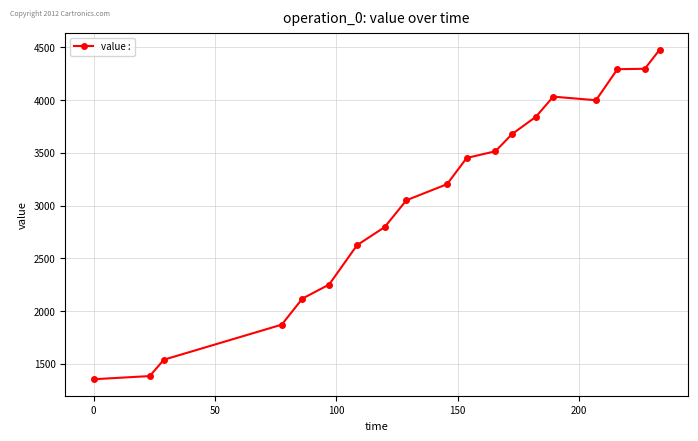

What is the average value?

3042.2